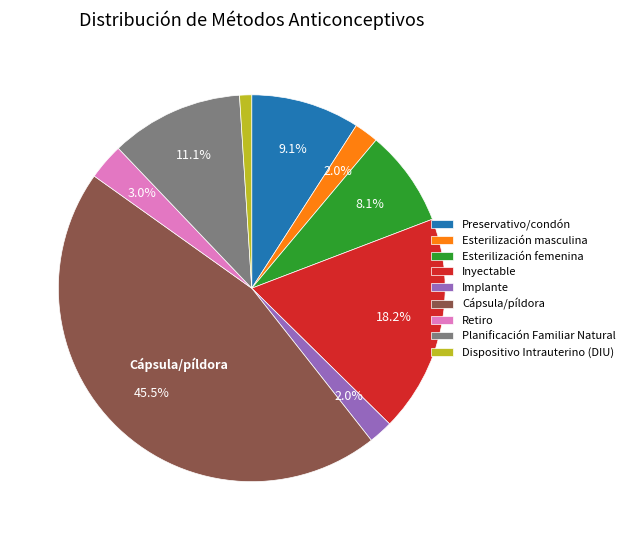

To the nearest percent, what portion does Planificación Familiar Natural represent?

11%